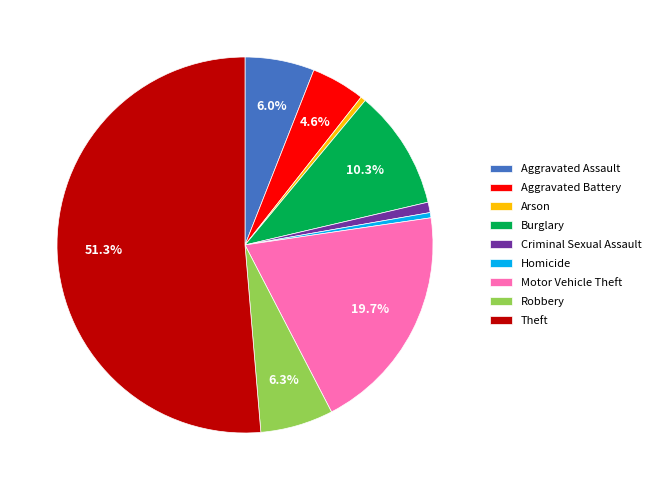

Is it true that Aggravated Battery is 20% of the pie?

False